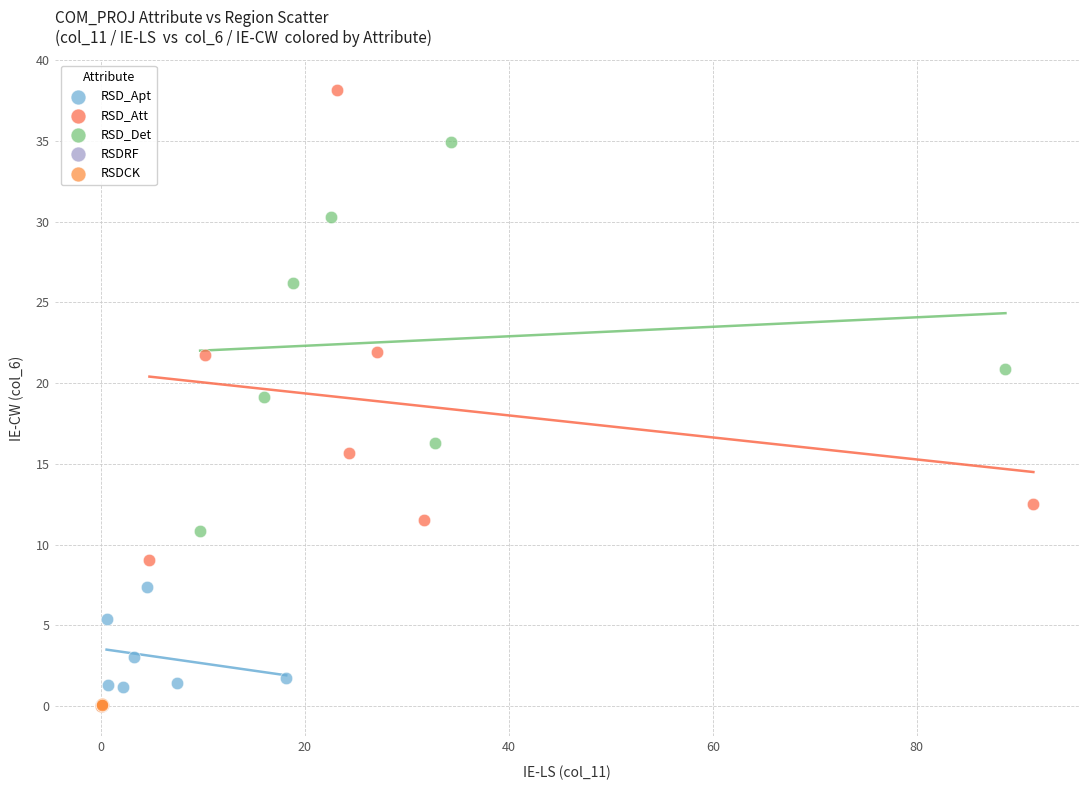

Which series contains the highest Y value?

RSD_Att